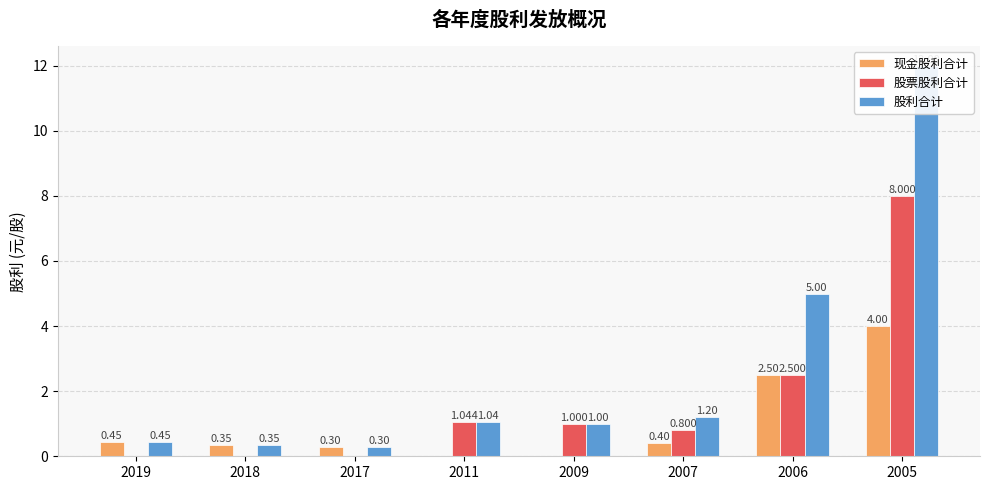

What is the greatest value displayed?

12.0